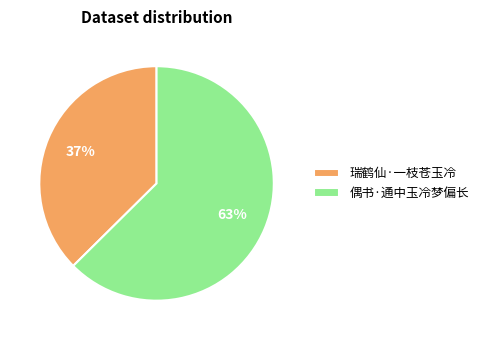

Is there any slice that represents more than half of the pie?

Yes